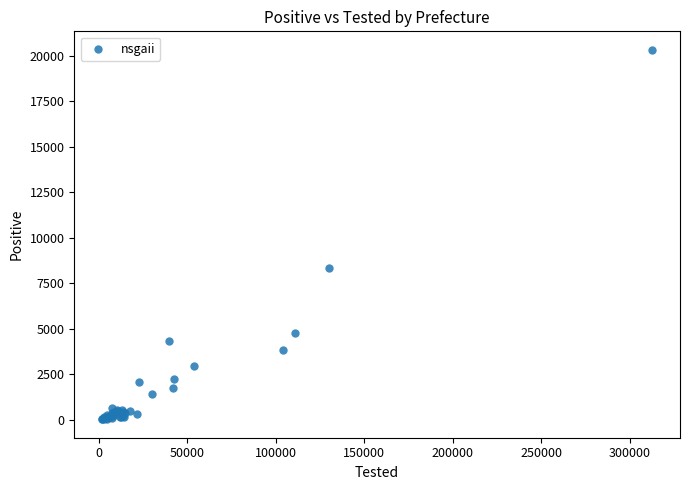

What Y value in the scatter plot is closest to 10170?

8339